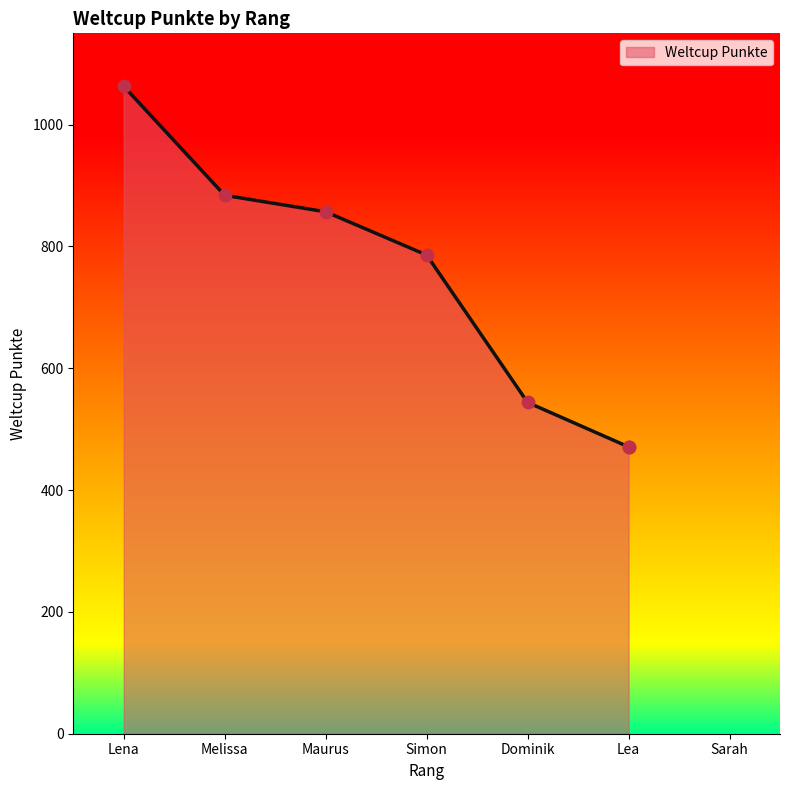

What is the ratio of the value at Dominik to the value at Simon?

0.7